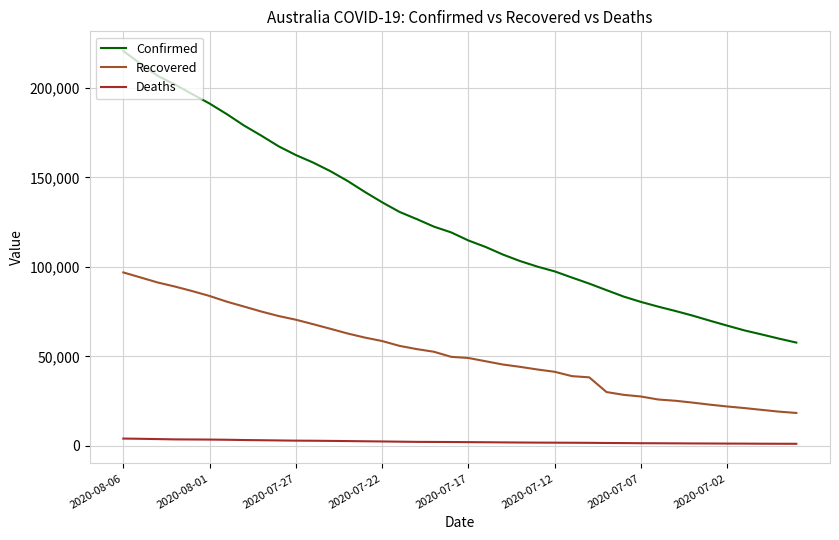

Which series has the largest range (max minus min)?

Confirmed